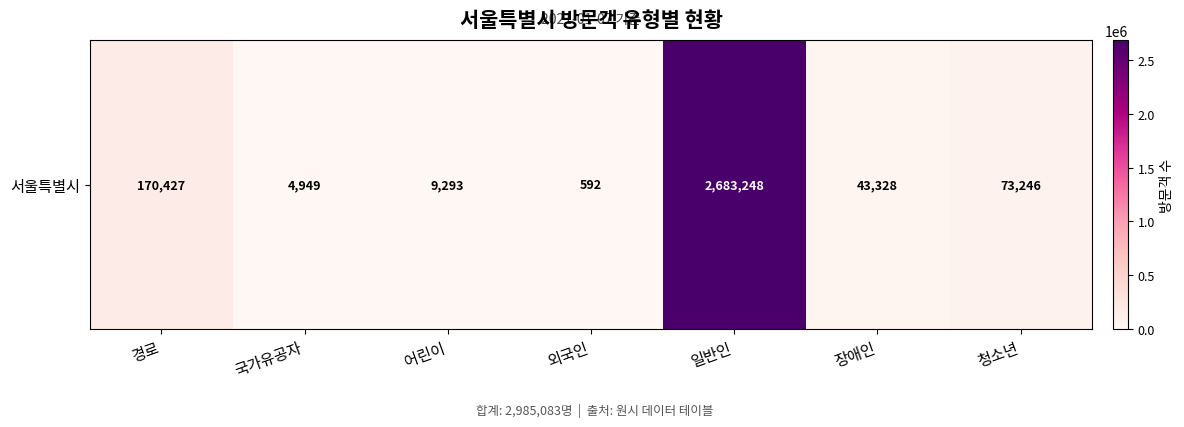

What is the difference between the maximum and second lowest values?

2678299